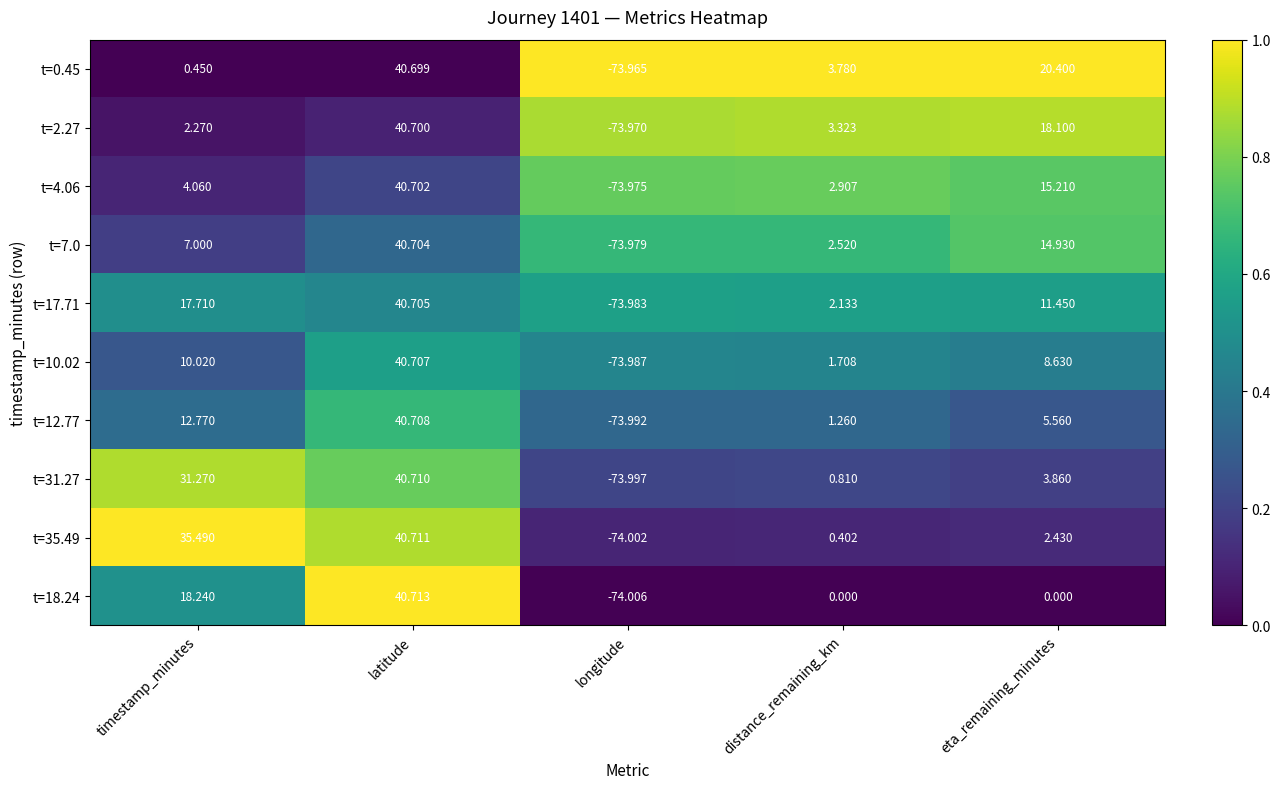

Which category has the lowest value in the t=10.02 series?

longitude